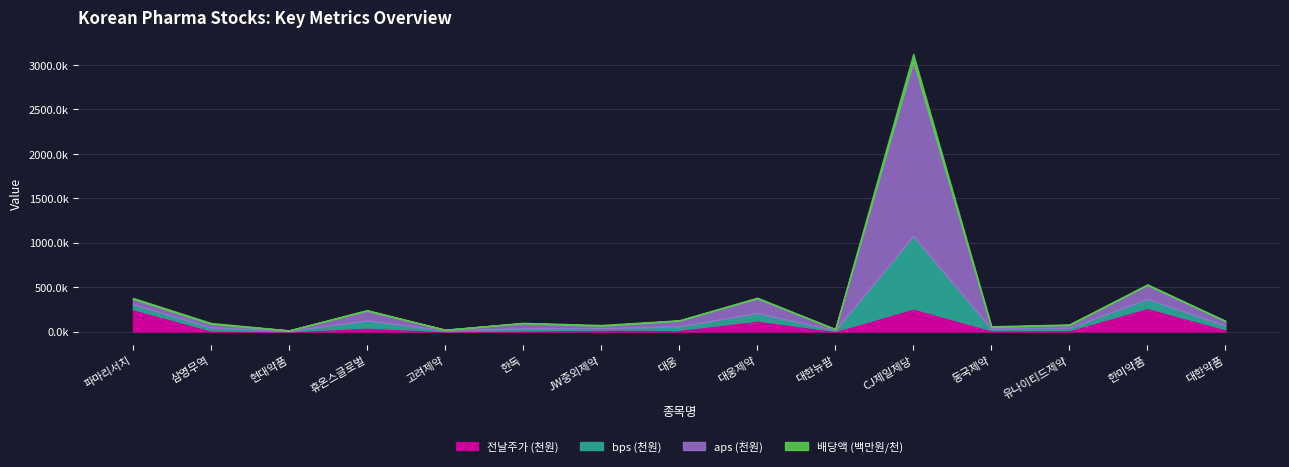

What is the difference between the maximum and minimum values in the aps series?

1963432.9